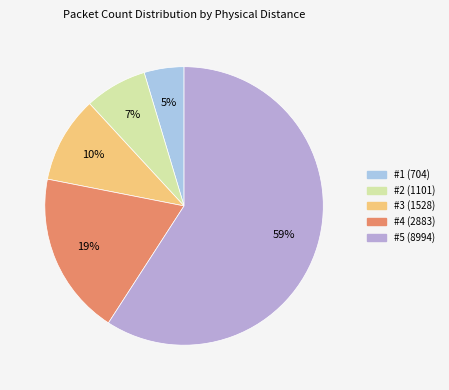

Count the number of slices in the pie.

5